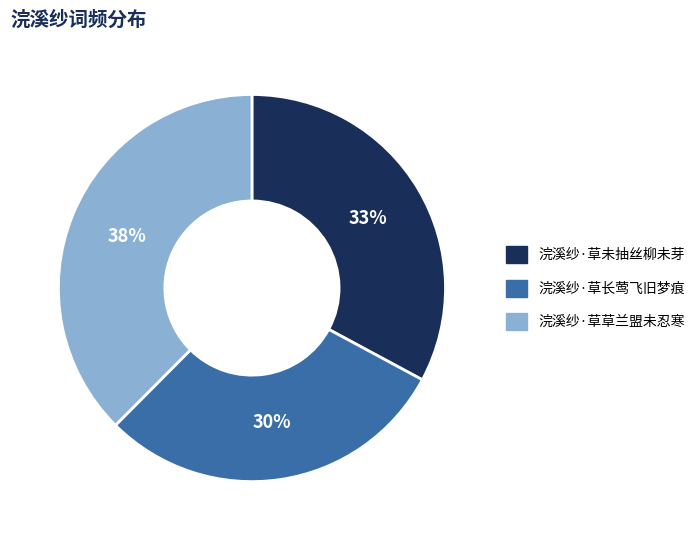

Which category has the biggest portion of the pie?

浣溪纱·草草兰盟未忍寒